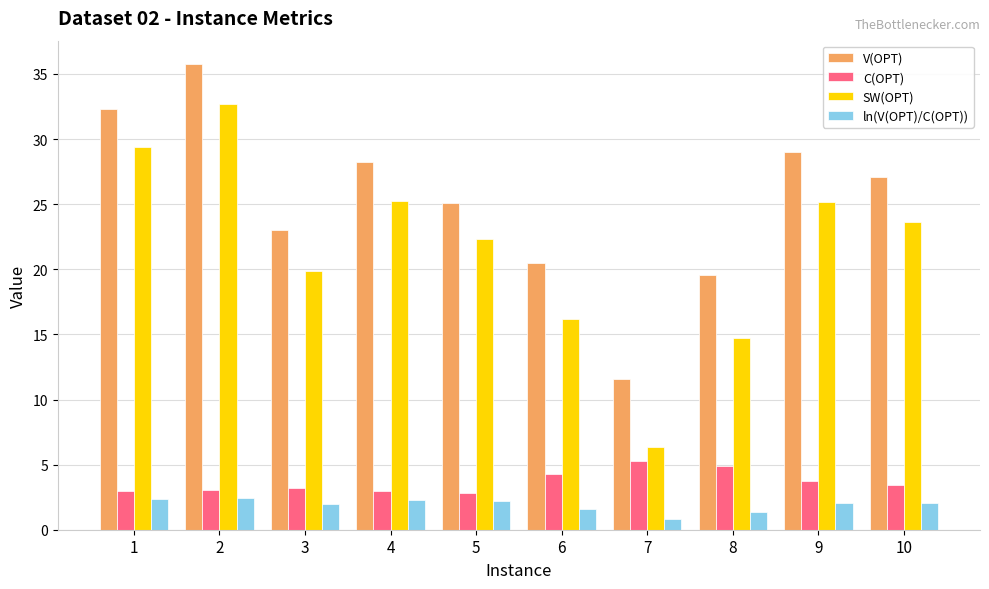

At 9, list the series in order from largest to smallest.

V(OPT), SW(OPT), C(OPT), ln(V(OPT)/C(OPT))